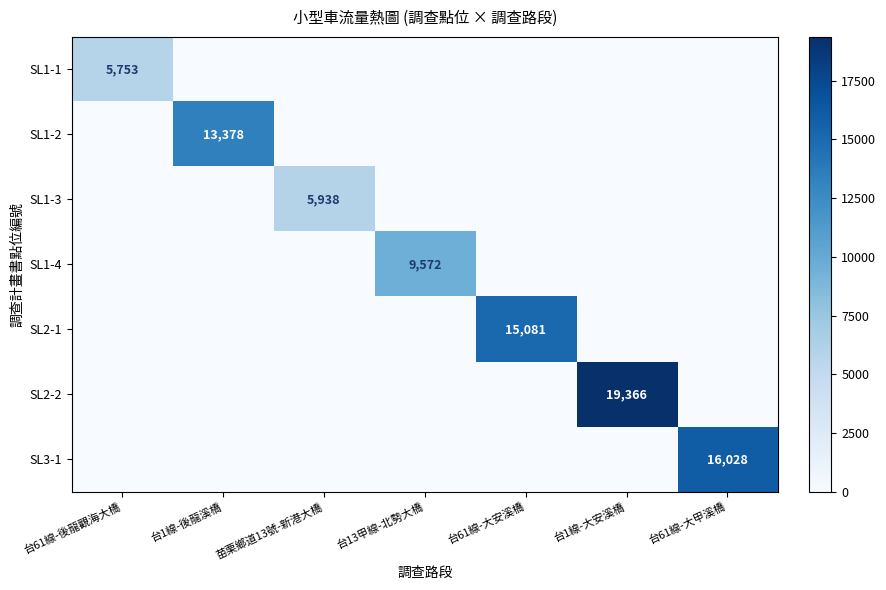

True or false: SL1-2 has a value of 4477 at 台1線-後龍溪橋.

False